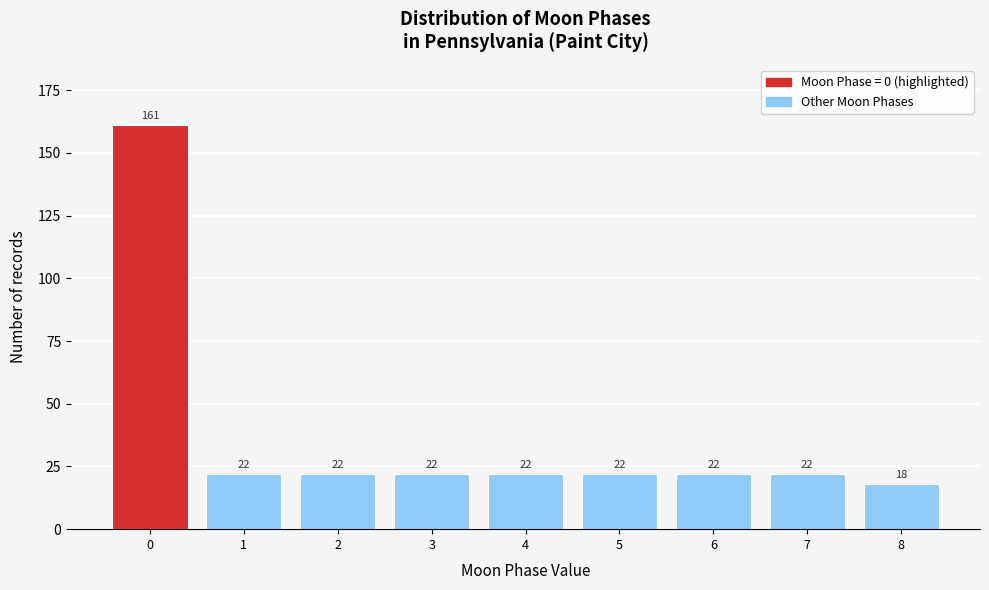

Reading left to right, extract all data points from this chart.

0=161	1=22	2=22	3=22	4=22	5=22	6=22	7=22	8=18